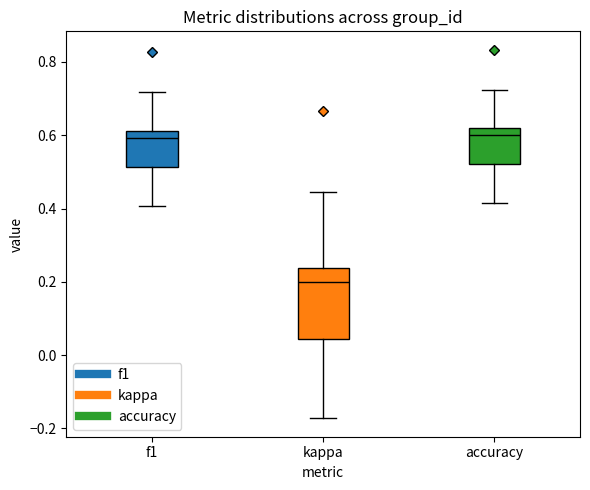

Where is the lower edge of the box for kappa on the y-axis? The values are not printed on the chart, so give them approximately, as read against the axis.

0.04